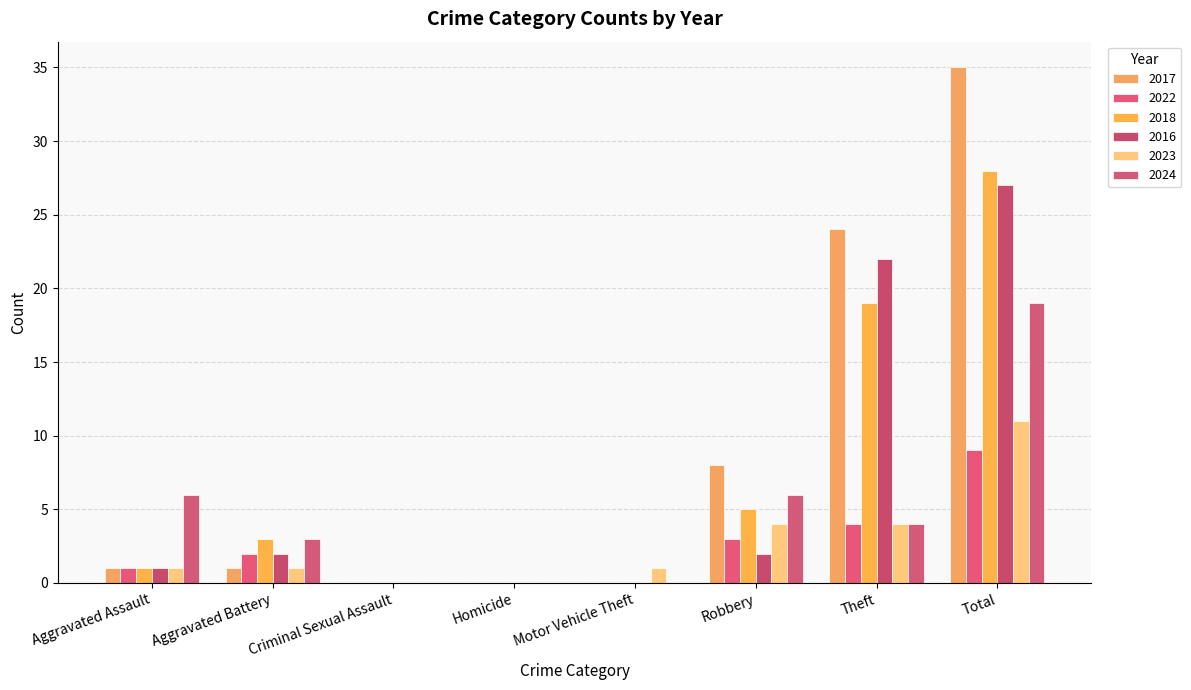

How many distinct data groups are displayed?

6